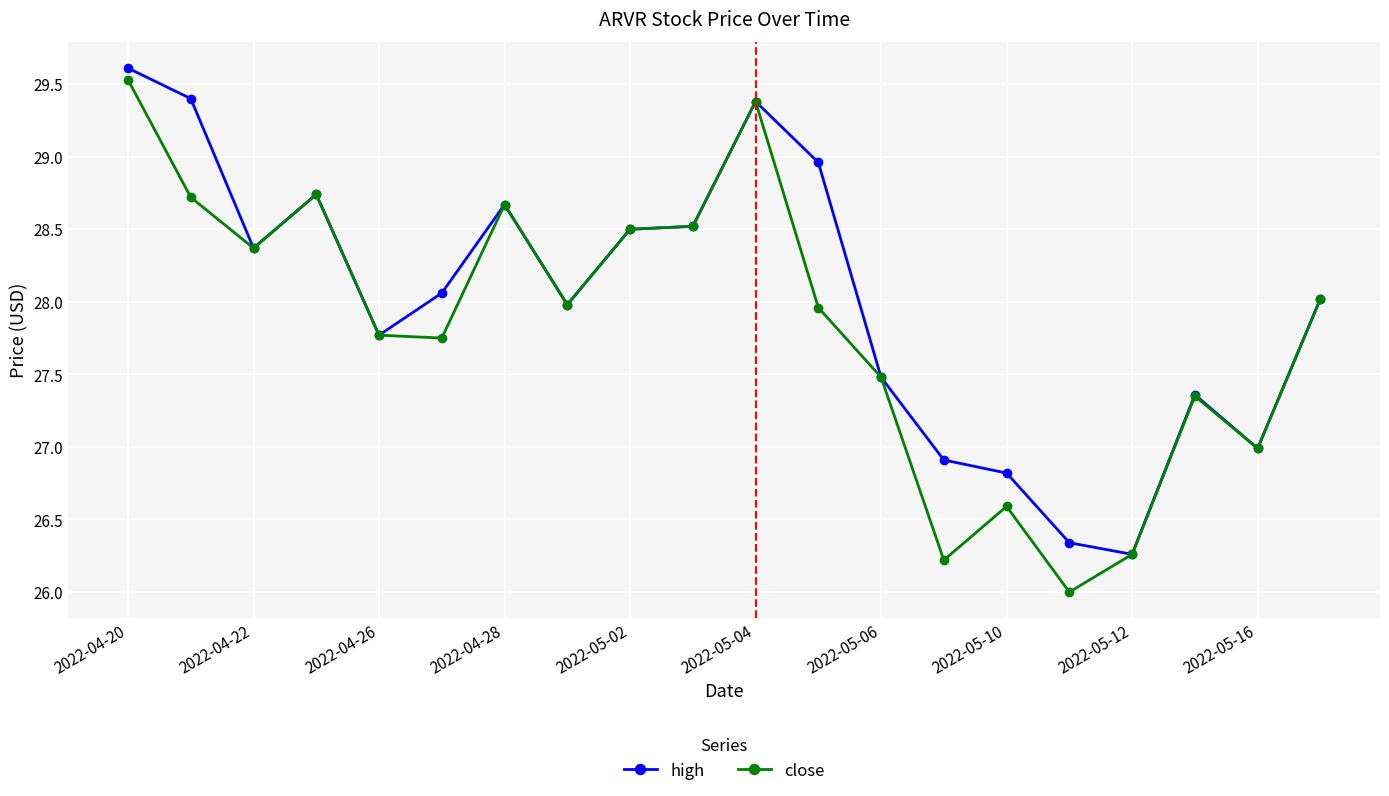

What are all the series names shown in the legend?

high, close